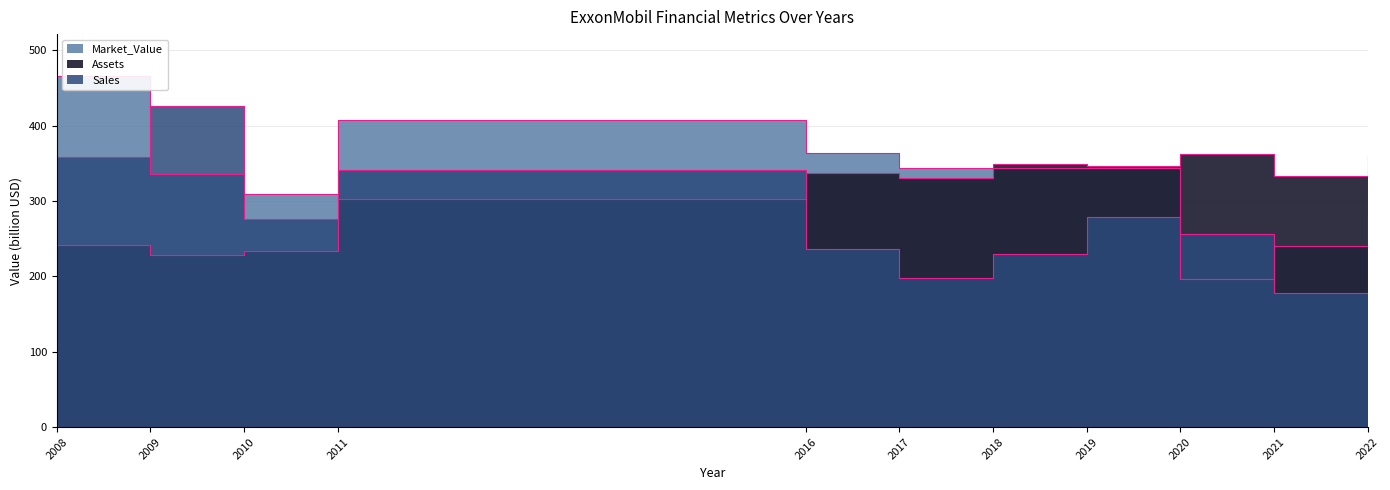

What is the difference between the maximum and second lowest values in the Market_Value series?

225.6